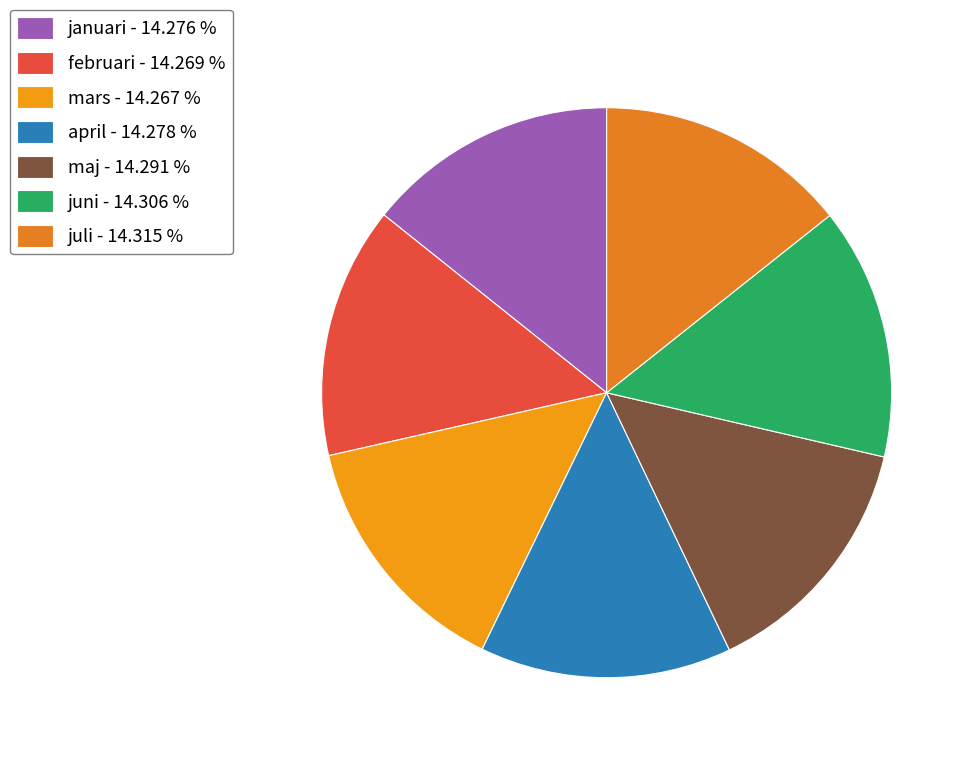

Is it true that maj is 14% of the pie?

True